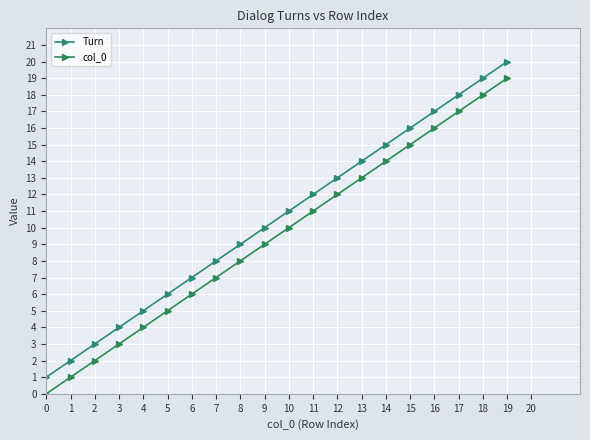

Count the number of data series in this chart.

2